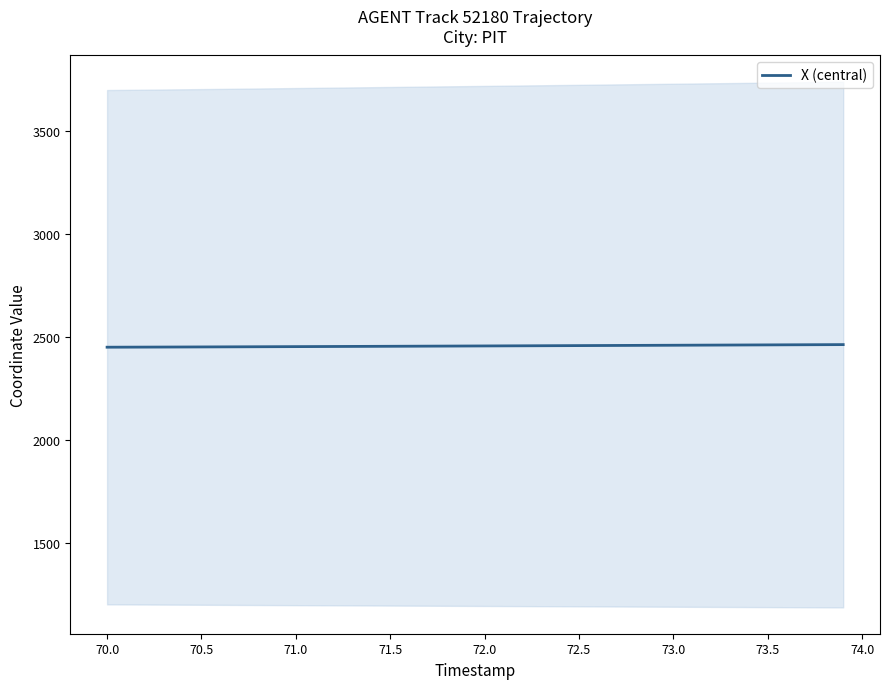

Is it true that X (central) equals 4096.0 at 72.5?

False